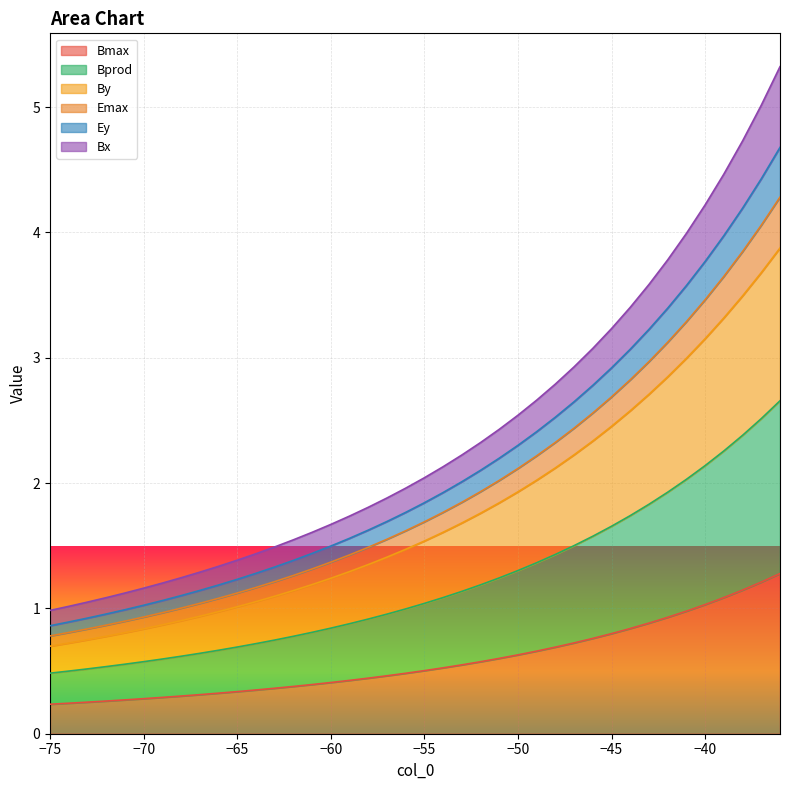

The Bmax series shows 0.8 at −45. True or false?

True